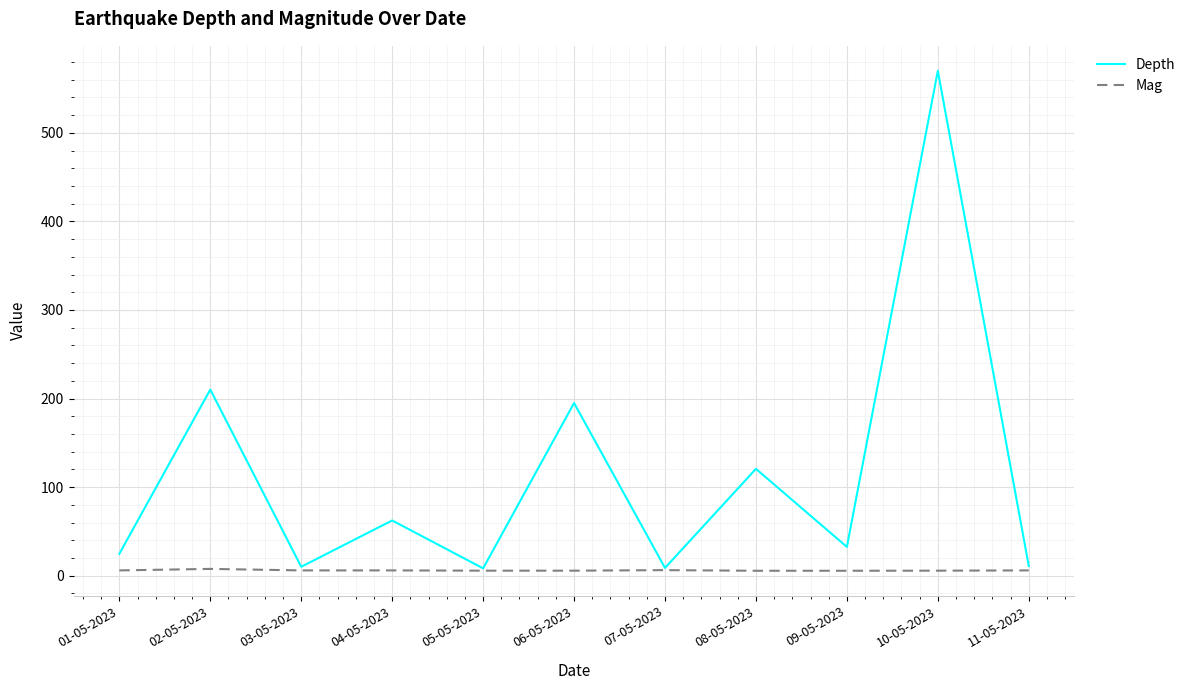

What is the greatest value displayed?

570.1